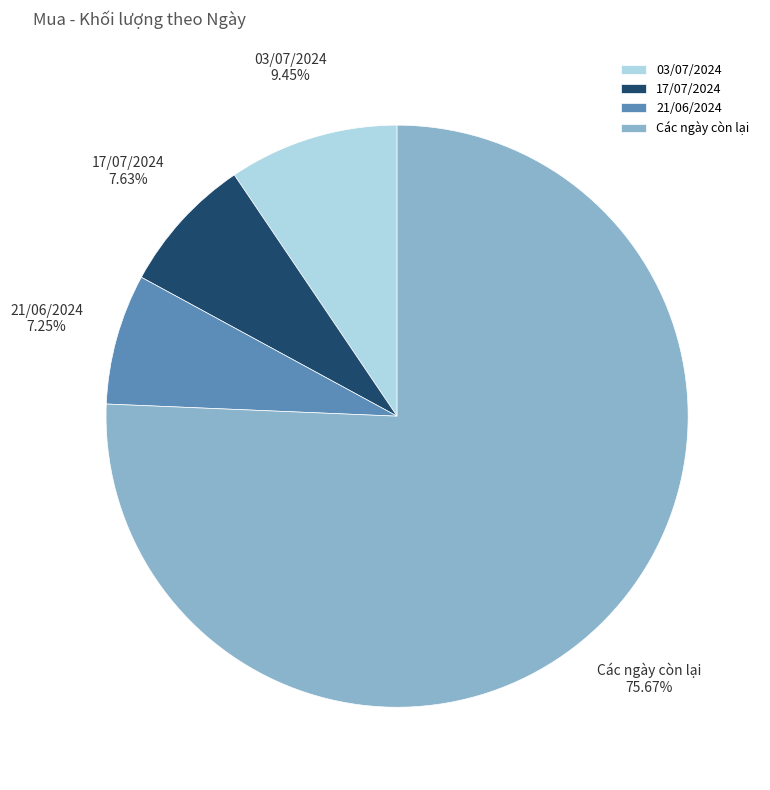

What is the largest slice in the pie chart?

Các ngày còn lại